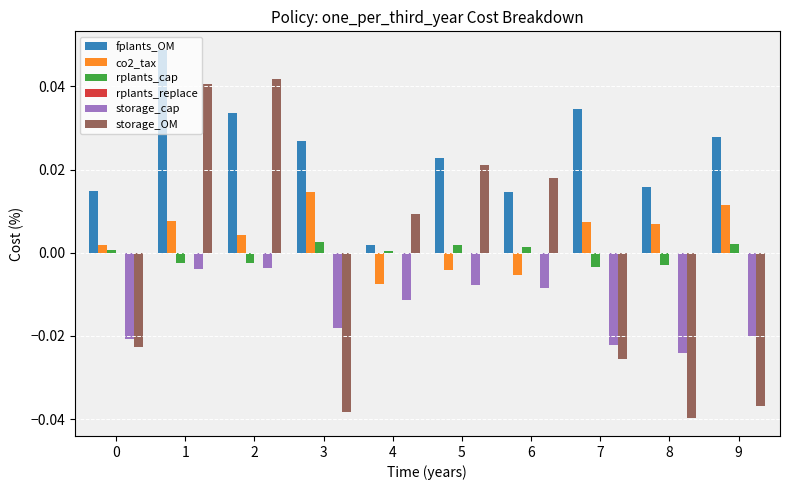

True or false: storage_cap has a value of -0.0 at 1.

True